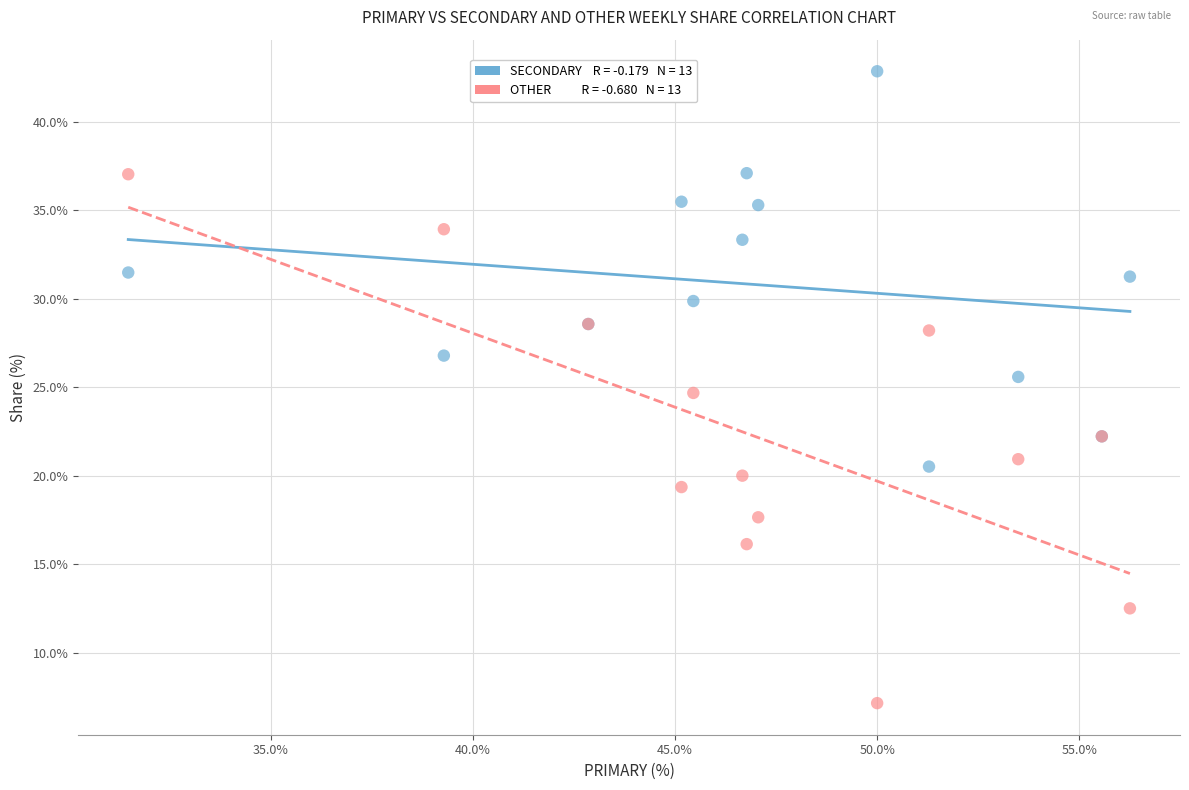

Across all series, what Y value is closest to 24?

24.7